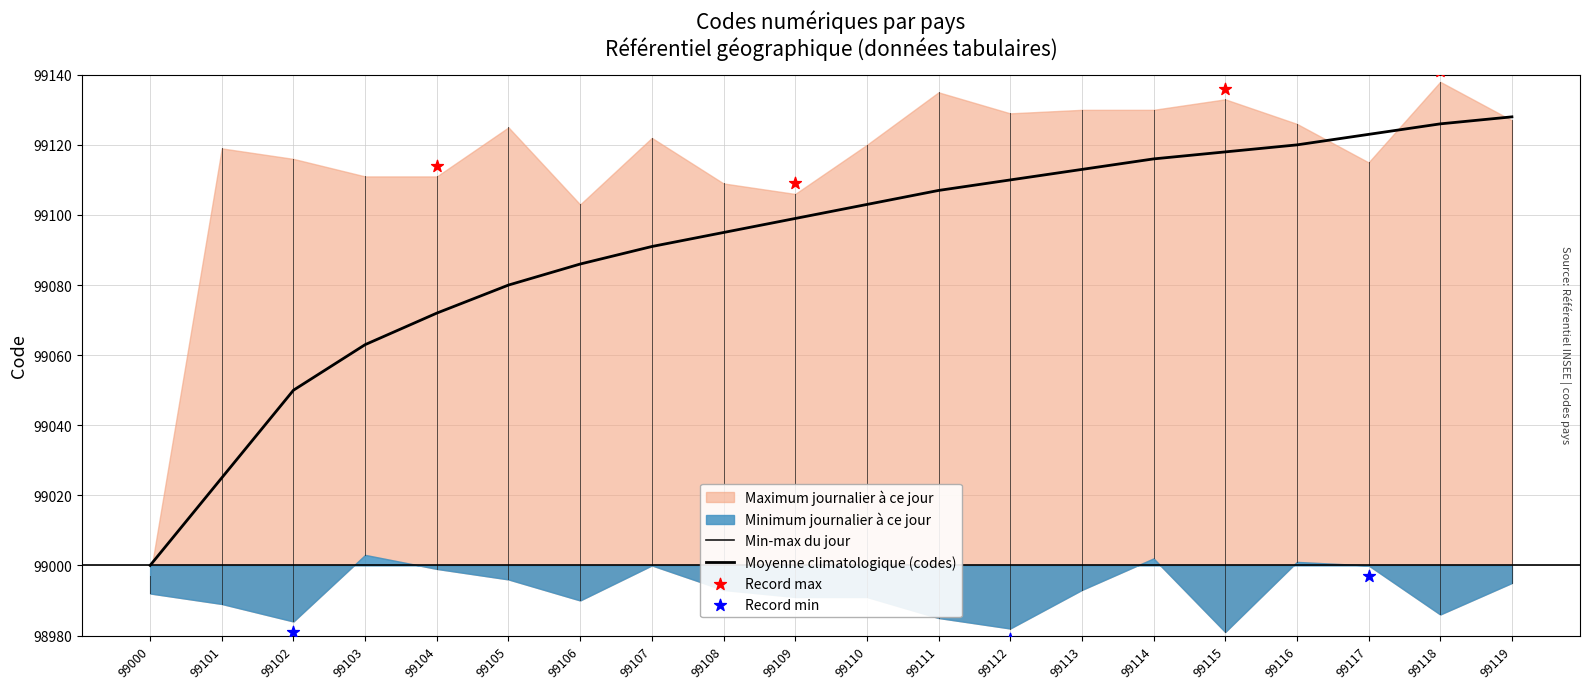

What is the change in value from 99102 to 99116?

+70